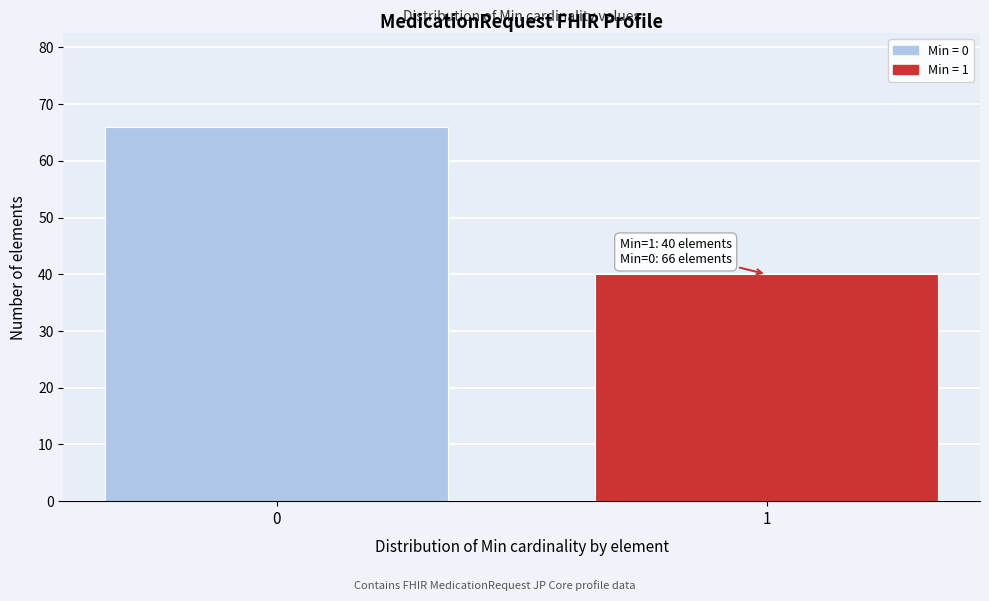

Reading left to right, list all the values displayed in this chart.

66	40